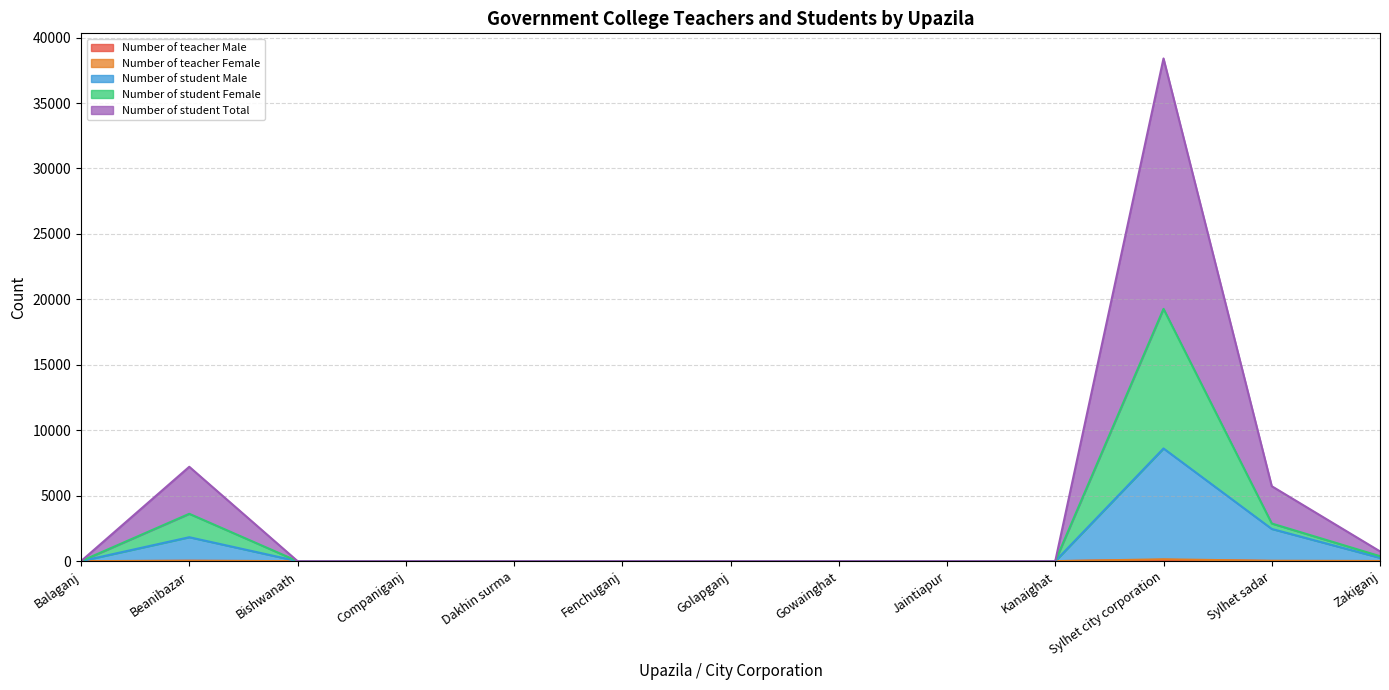

At which category is the sum across all series the highest?

Sylhet city corporation